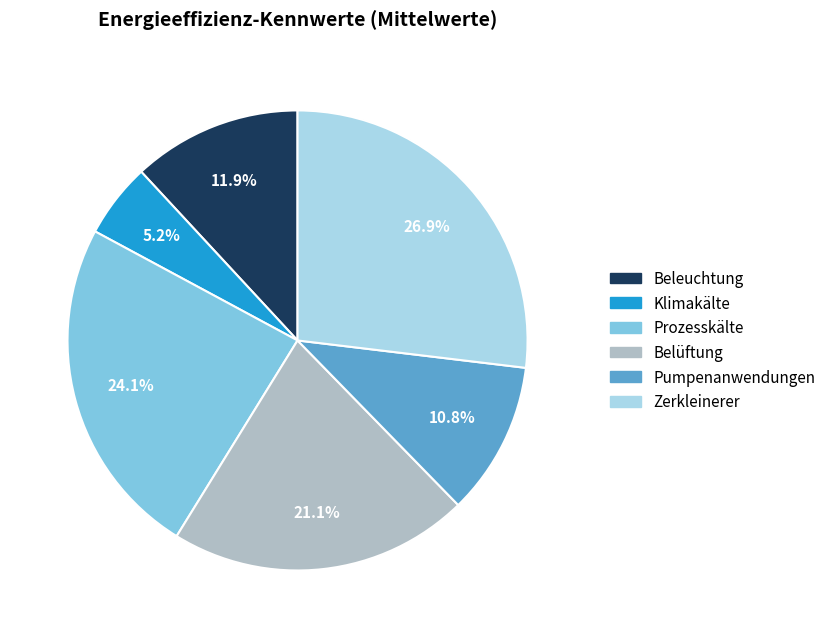

Is there any slice that represents more than half of the pie?

No